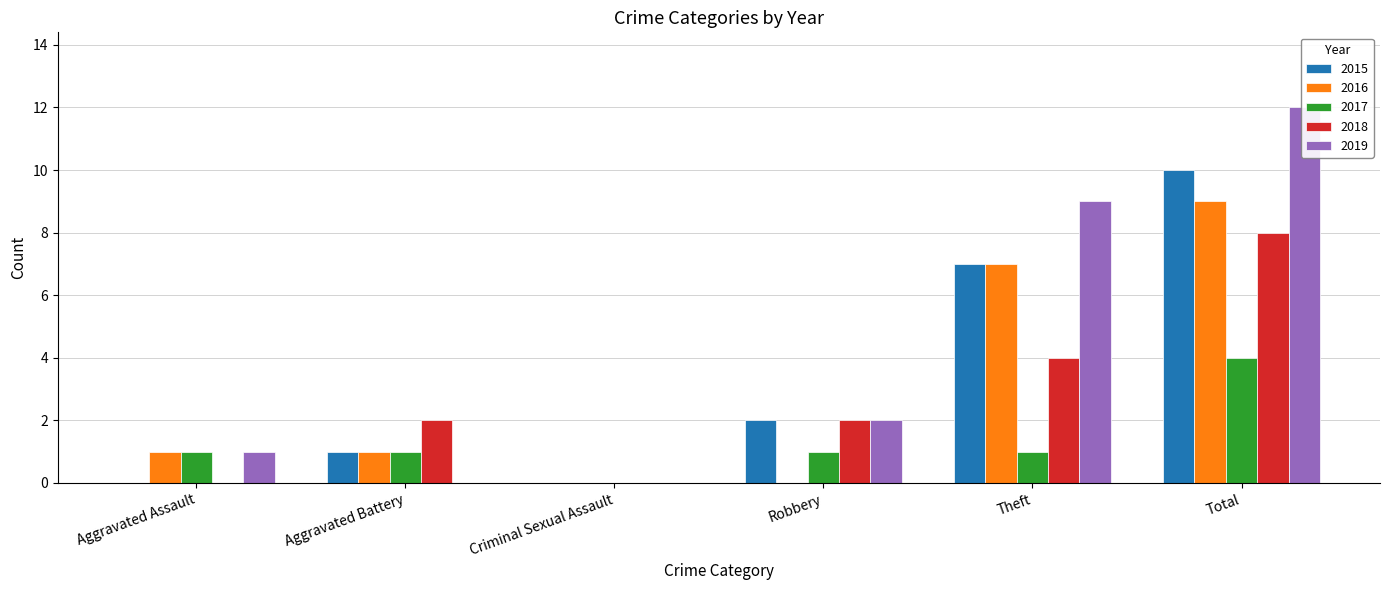

Are the bars grouped side by side (vs. stacked)?

Yes